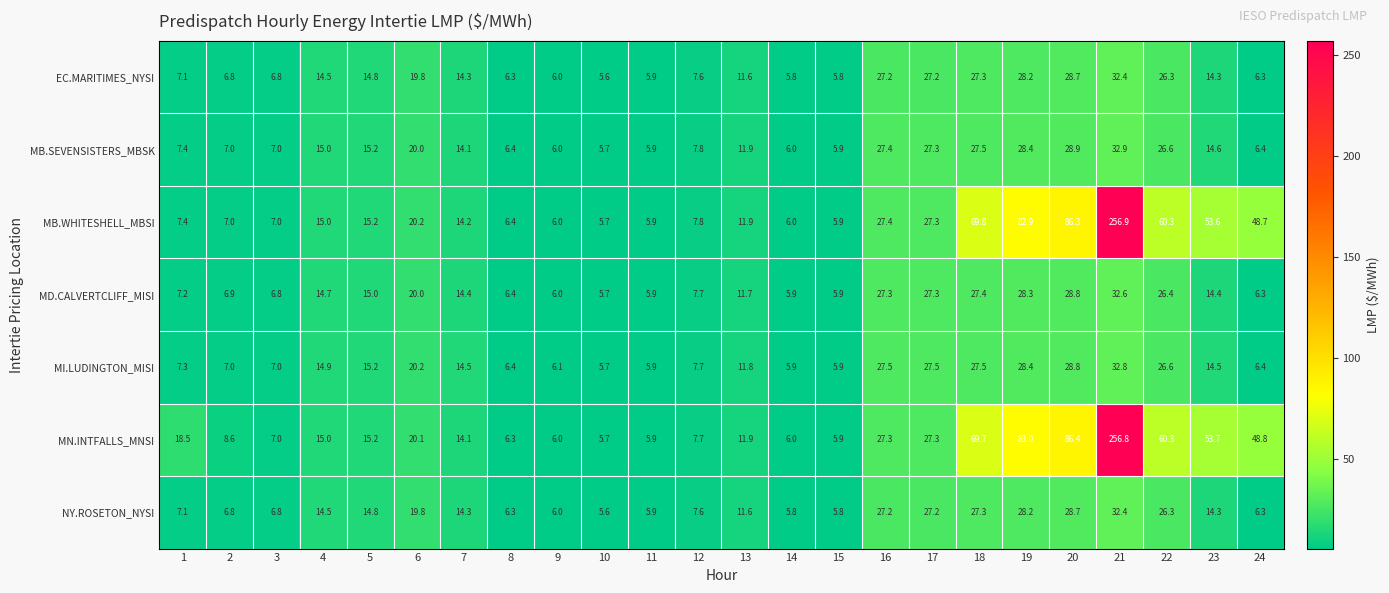

Which series has the largest range (max minus min)?

MB.WHITESHELL_MBSI